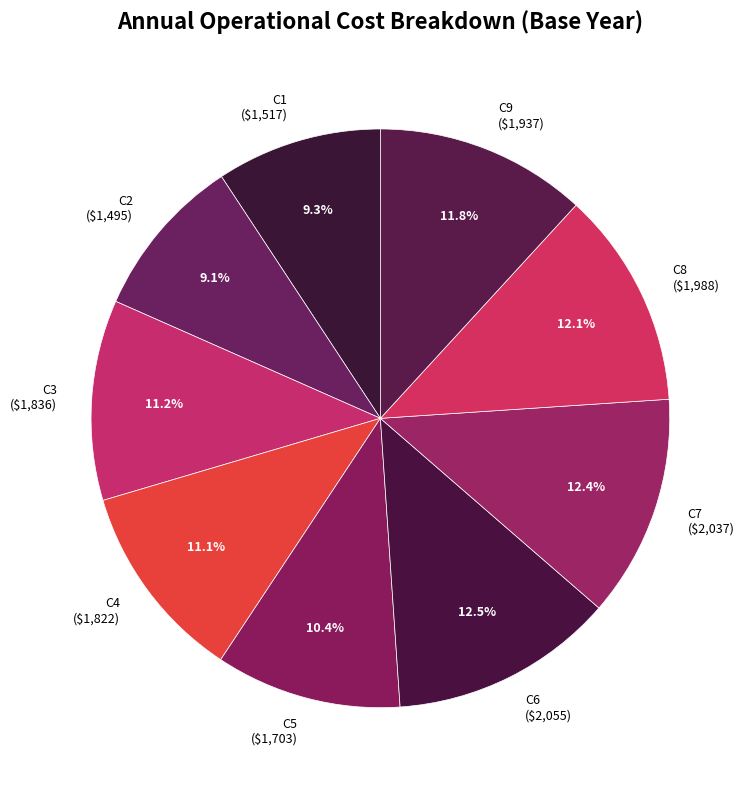

Is it true that C6 is 1% of the pie?

False